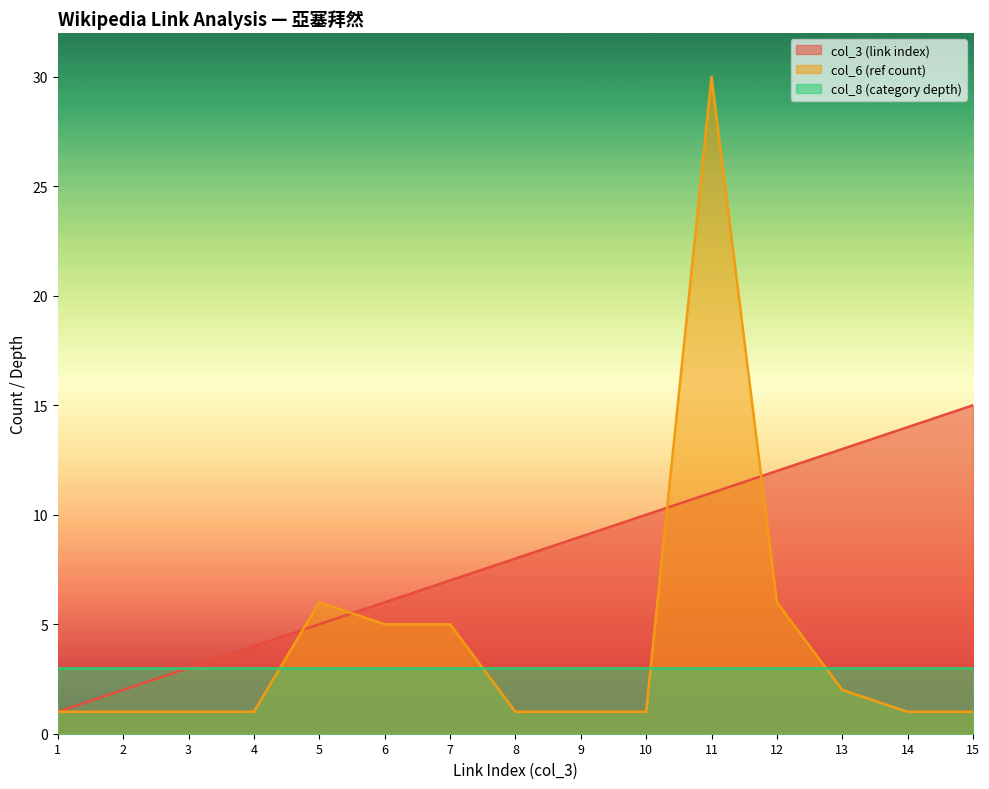

What is the value of the col_3 (link index) point at the 3rd from the left?

3